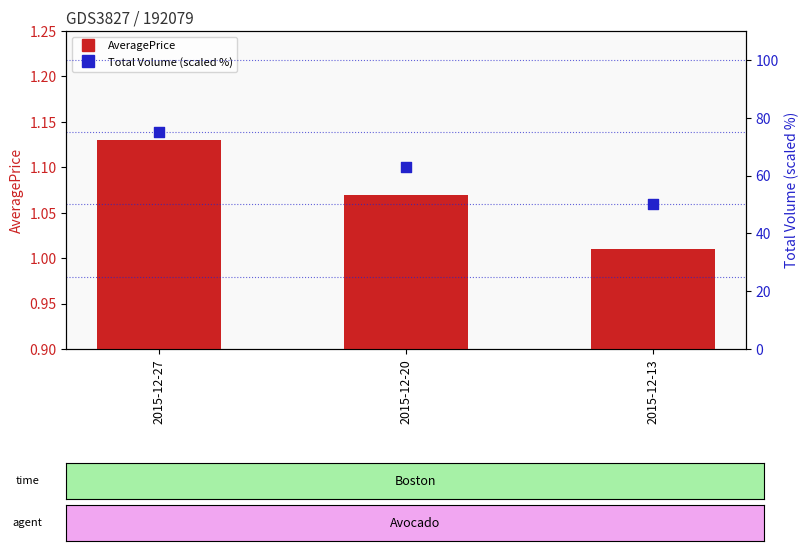

Which series has the widest spread of Y values?

Total Volume (scaled %)